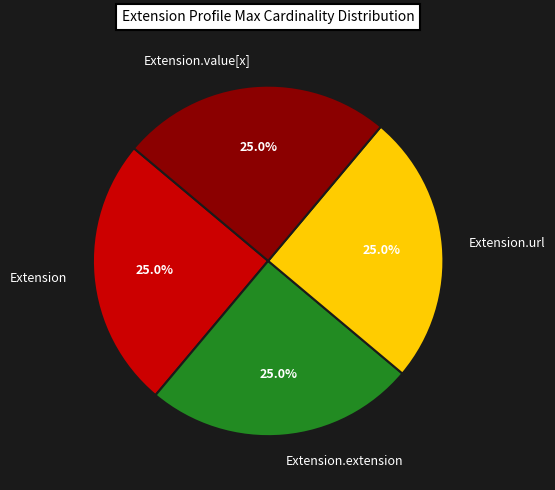

To the nearest percent, what is the difference between the largest and smallest slice percentages?

0%